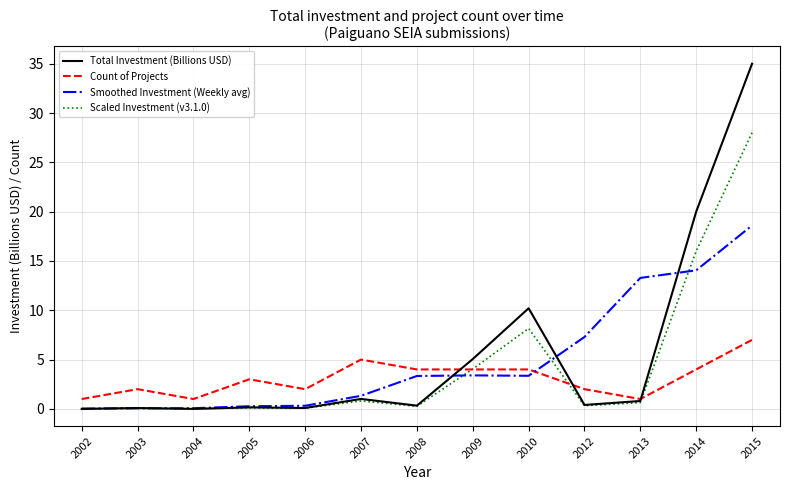

Rank the series by their average value, from lowest to highest.

Count of Projects, Scaled Investment (v3.1.0), Smoothed Investment (Weekly avg), Total Investment (Billions USD)